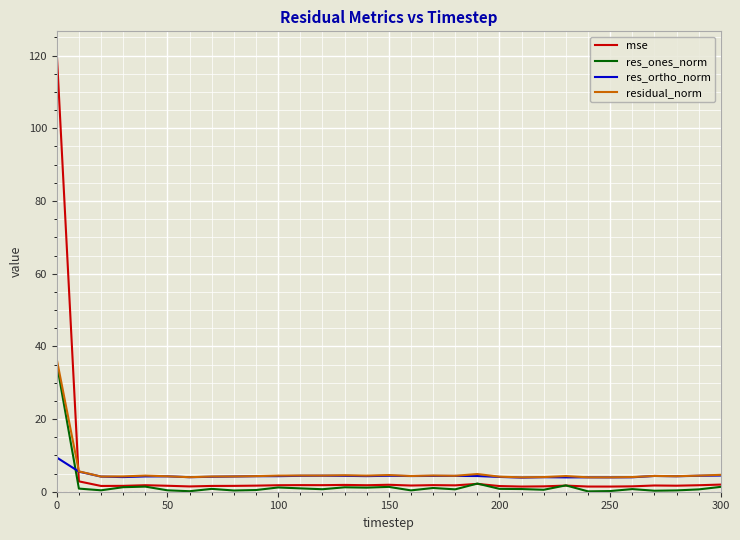

What is the difference between the maximum and second lowest values in the mse series?

119.2